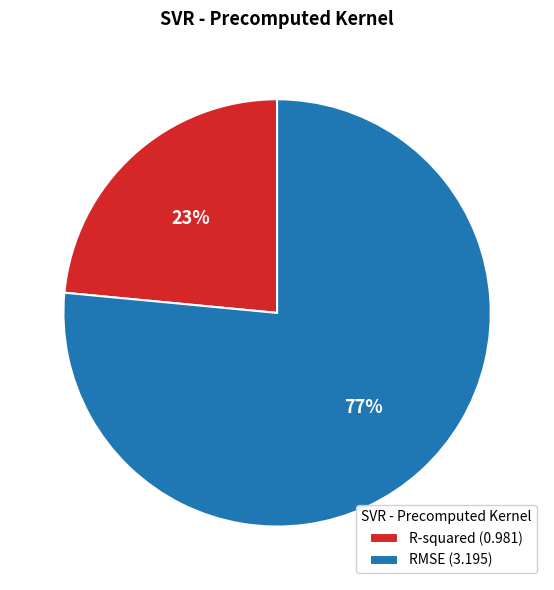

Which slice represents more than half of the pie?

RMSE